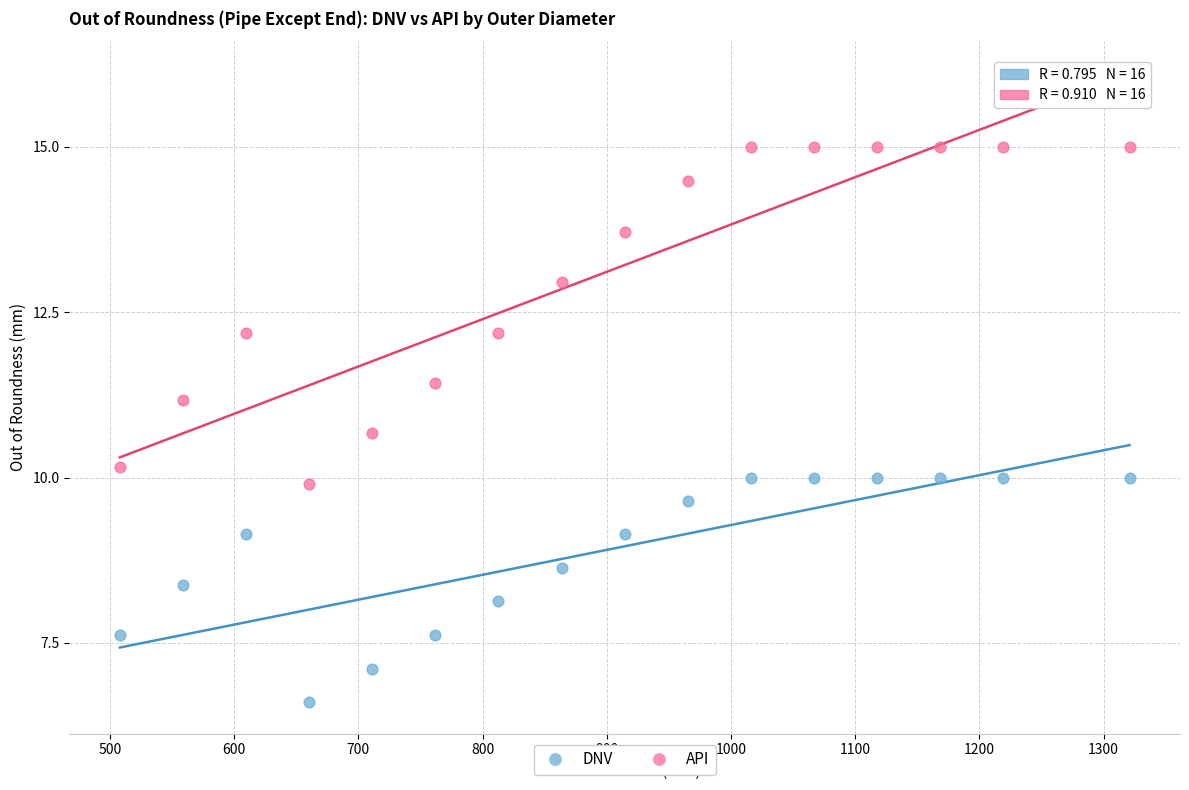

Across all data points, what is the range of X values (max minus min)?

812.8